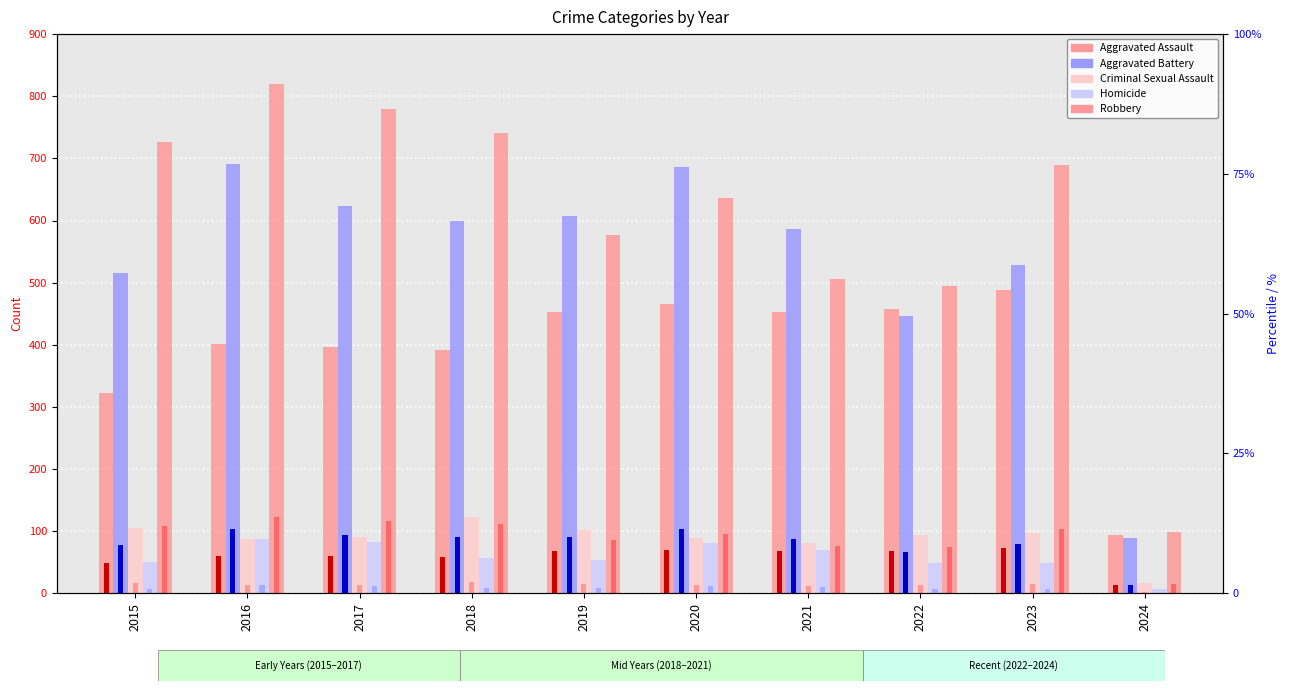

Reading right to left, extract all data points from this chart.

Aggravated Assault: 2024=93	2023=488	2022=458	2021=452	2020=466	2019=452	2018=392	2017=396	2016=402	2015=323
Aggravated Battery: 2024=89	2023=529	2022=446	2021=587	2020=686	2019=608	2018=600	2017=623	2016=691	2015=515
Criminal Sexual Assault: 2024=17	2023=97	2022=93	2021=81	2020=89	2019=102	2018=123	2017=91	2016=87	2015=105
Homicide: 2024=7	2023=48	2022=49	2021=69	2020=81	2019=53	2018=56	2017=82	2016=87	2015=50
Robbery: 2024=99	2023=690	2022=495	2021=506	2020=637	2019=577	2018=741	2017=780	2016=819	2015=726